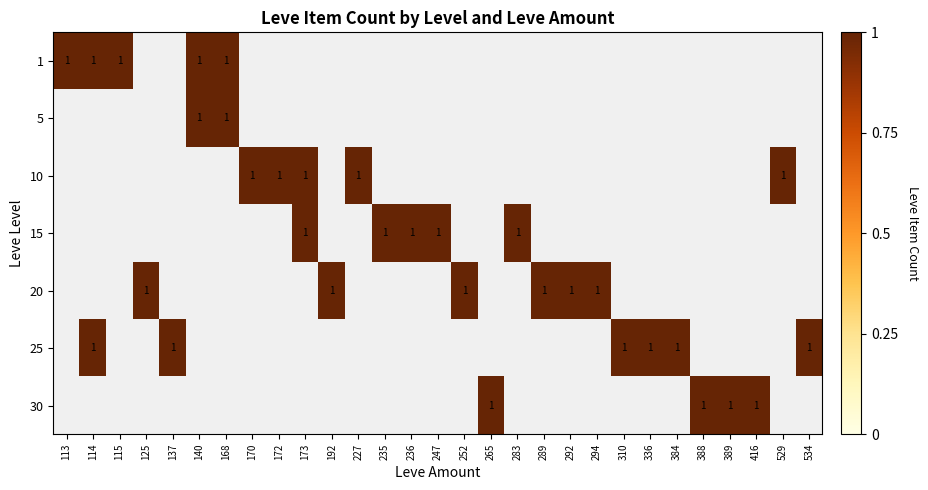

Where is 10 nearest to the value 0?

113